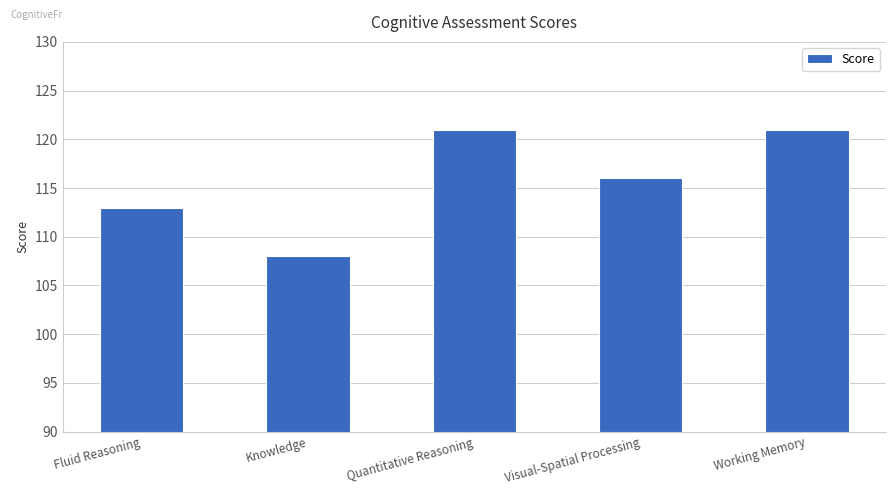

Which label corresponds to the smallest value in the chart?

Knowledge